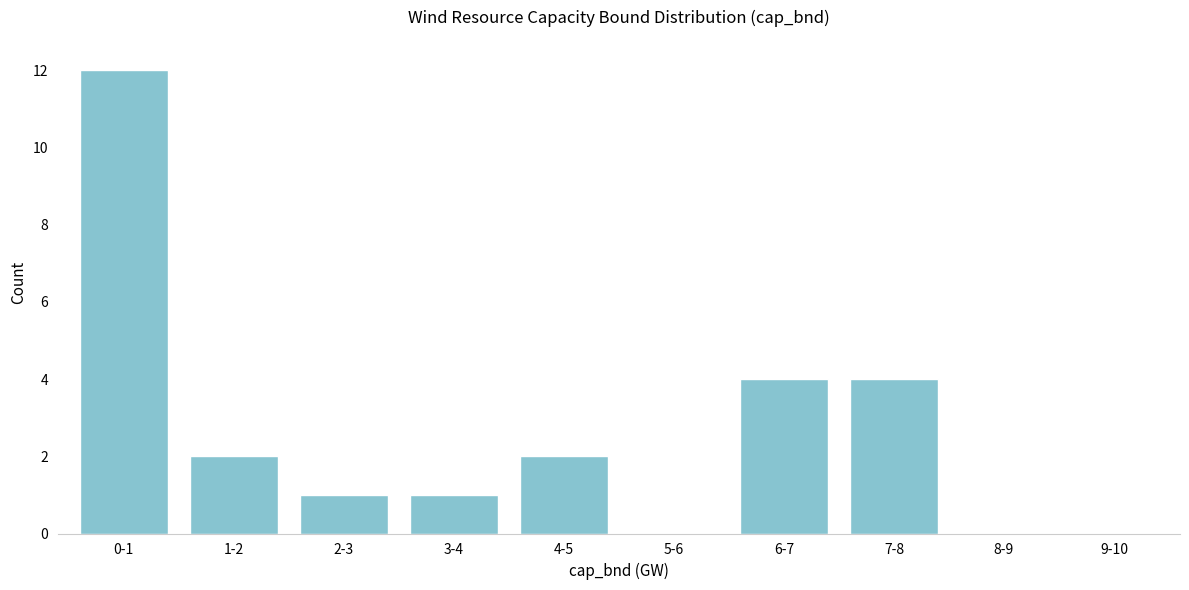

Reading left to right, extract all data points from this chart.

0-1=12	1-2=2	2-3=1	3-4=1	4-5=2	5-6=0	6-7=4	7-8=4	8-9=0	9-10=0